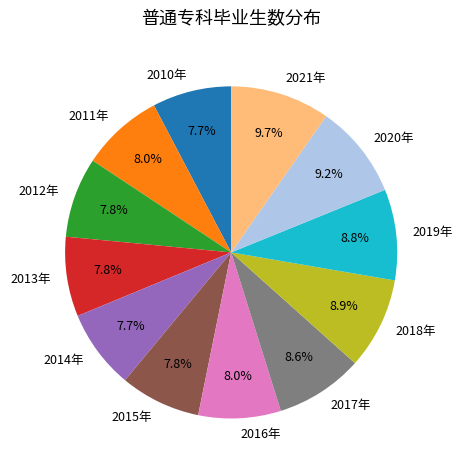

The 2014年 slice represents 16% of the pie. True or false?

False